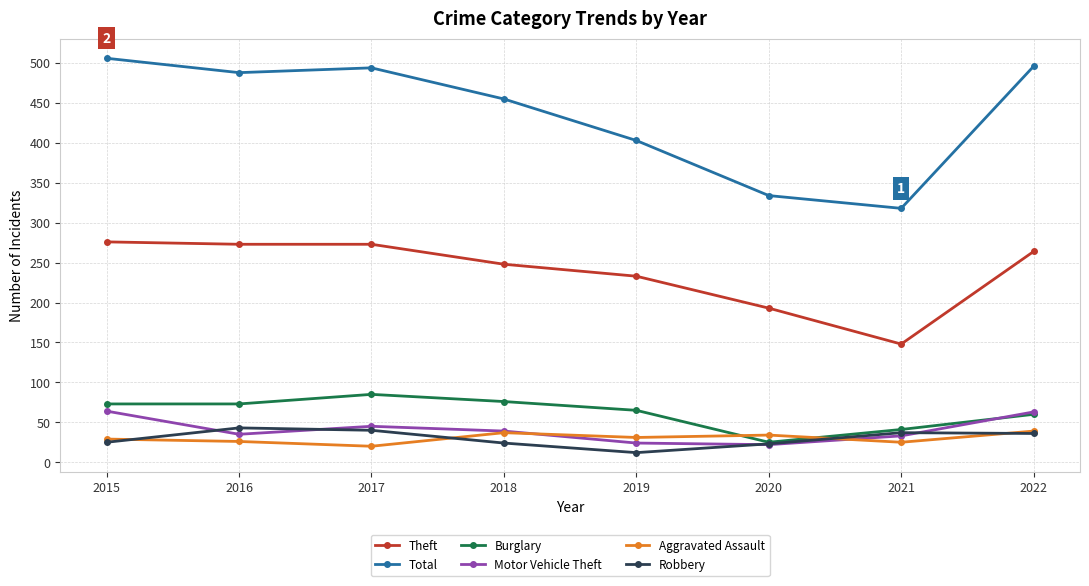

How many times do Burglary and Aggravated Assault cross each other?

2